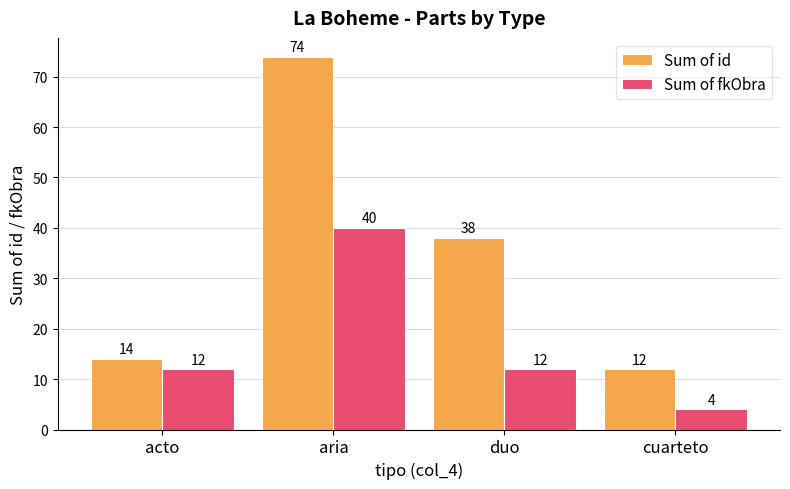

Which series changed the most between acto and cuarteto?

Sum of fkObra